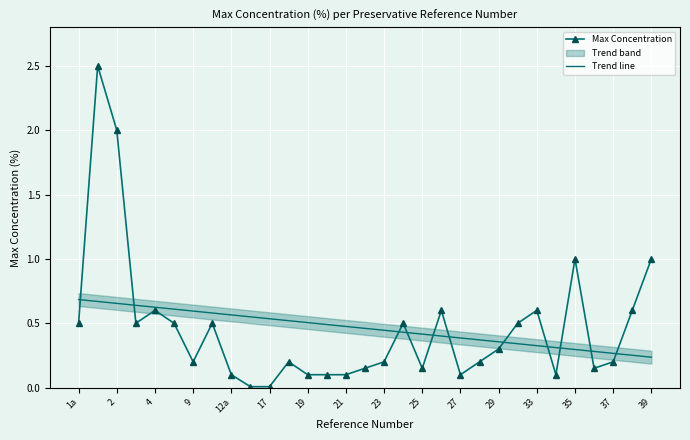

True or false: Trend line has a value of 0.5 at 19.

True